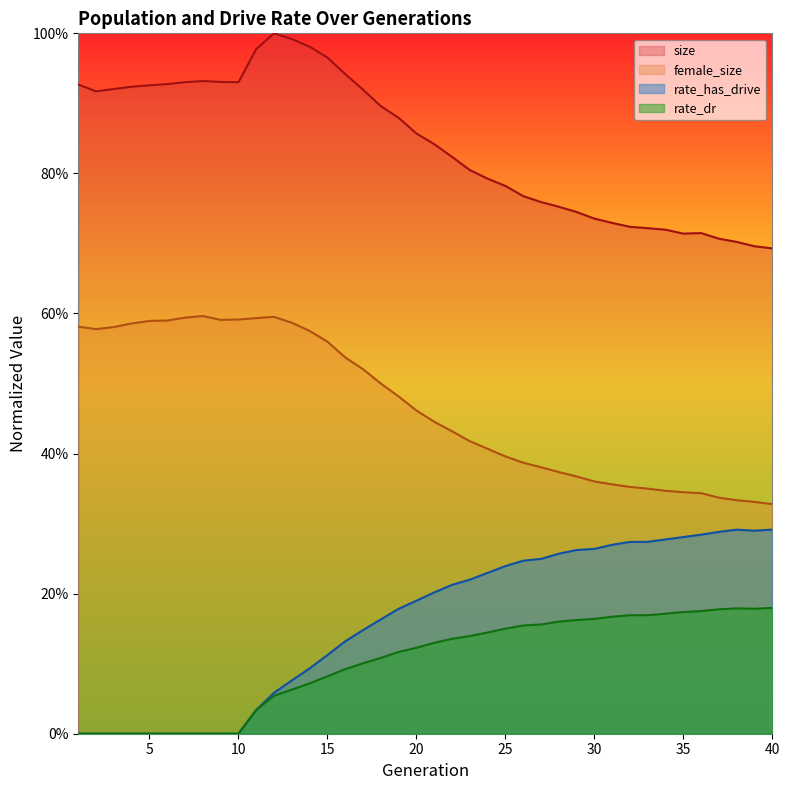

Which series changed the most between 14 and 39?

size